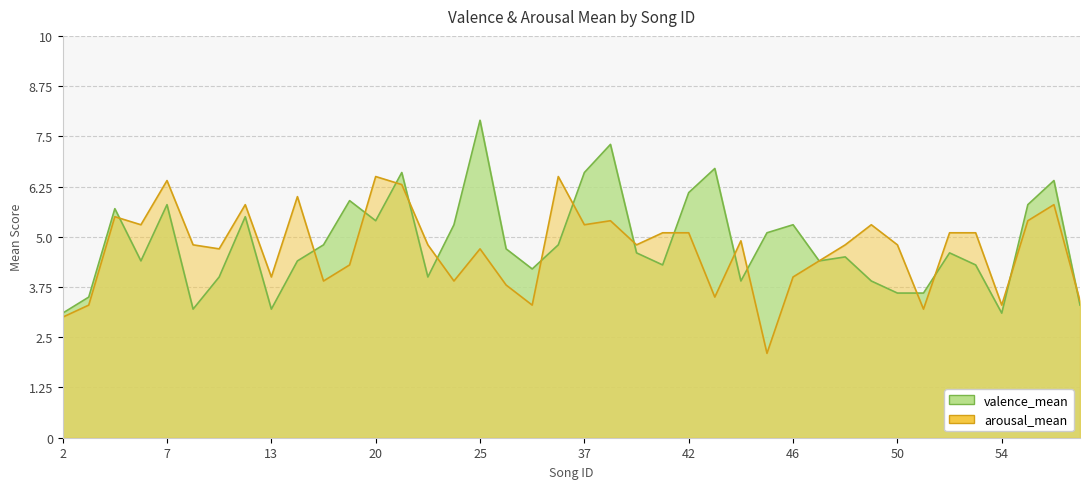

Between 18 and 22, which is larger?

18